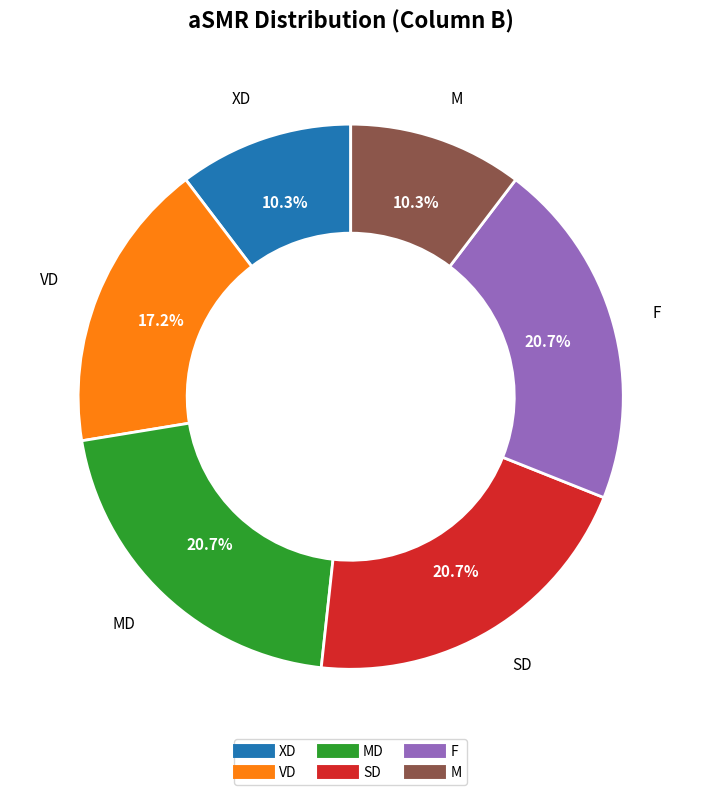

Is there any slice that represents more than half of the pie?

No